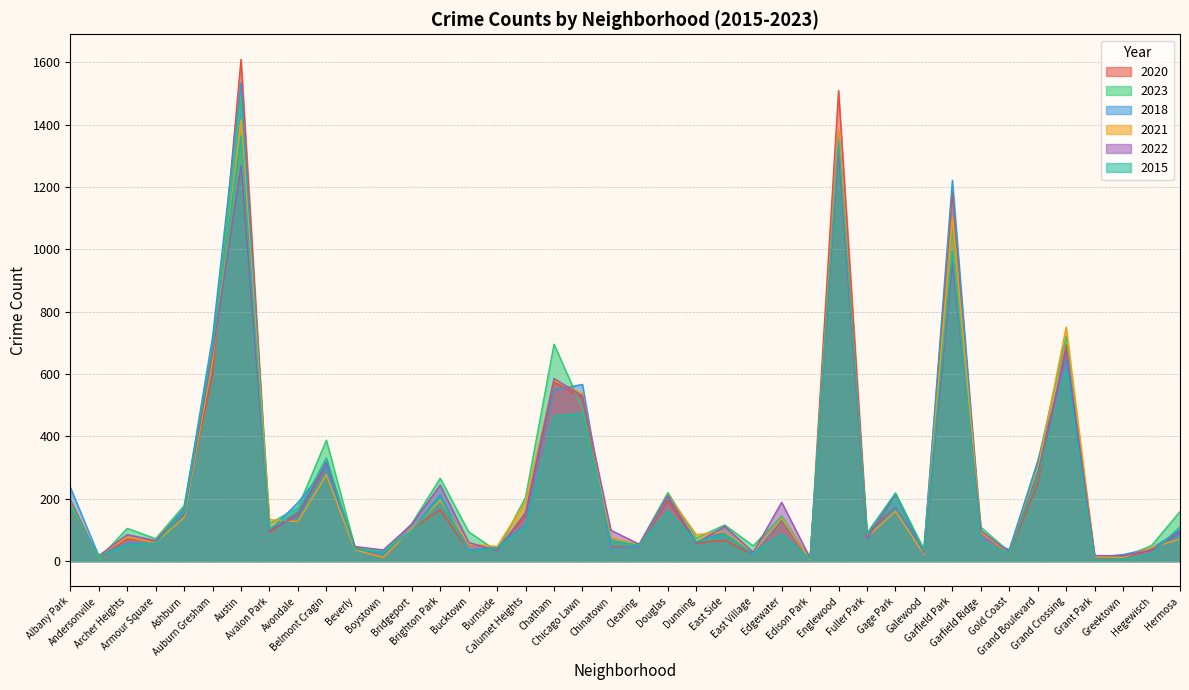

What is the total value across all series at Garfield Park?

6530